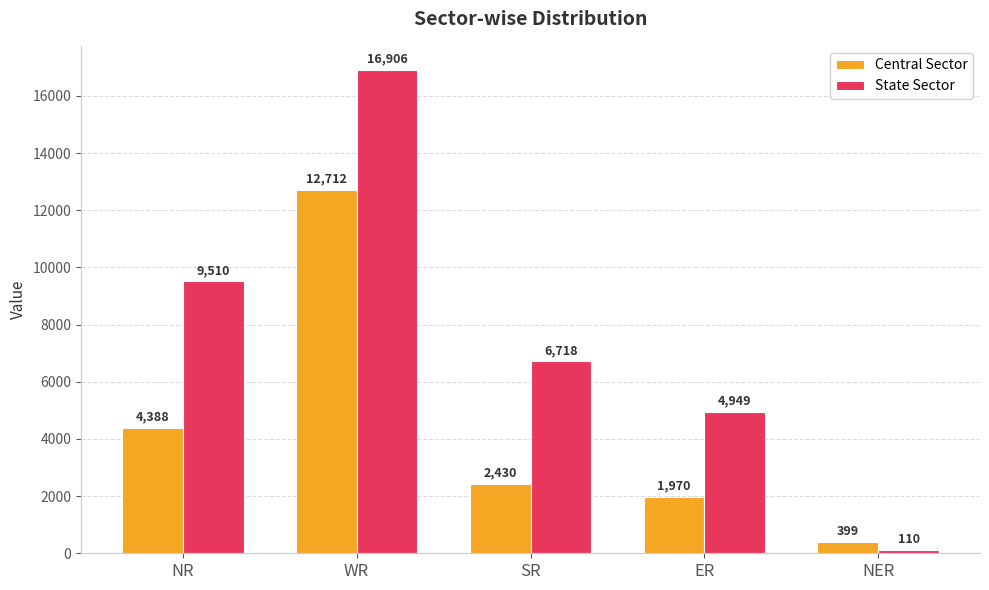

What is the smallest value displayed?

110